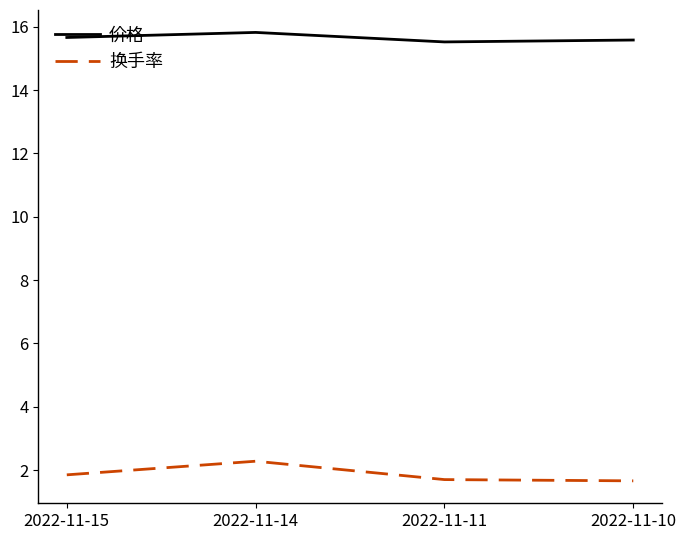

True or false: 换手率 and 价格 intersect in this chart.

False